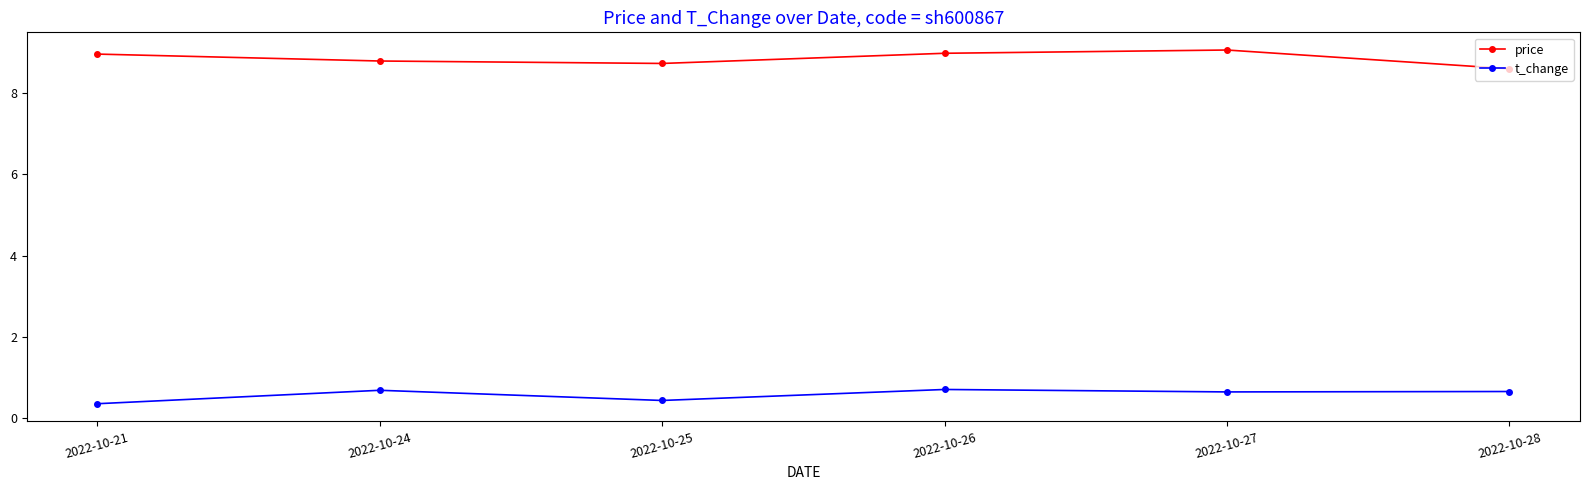

True or false: price and t_change intersect in this chart.

False